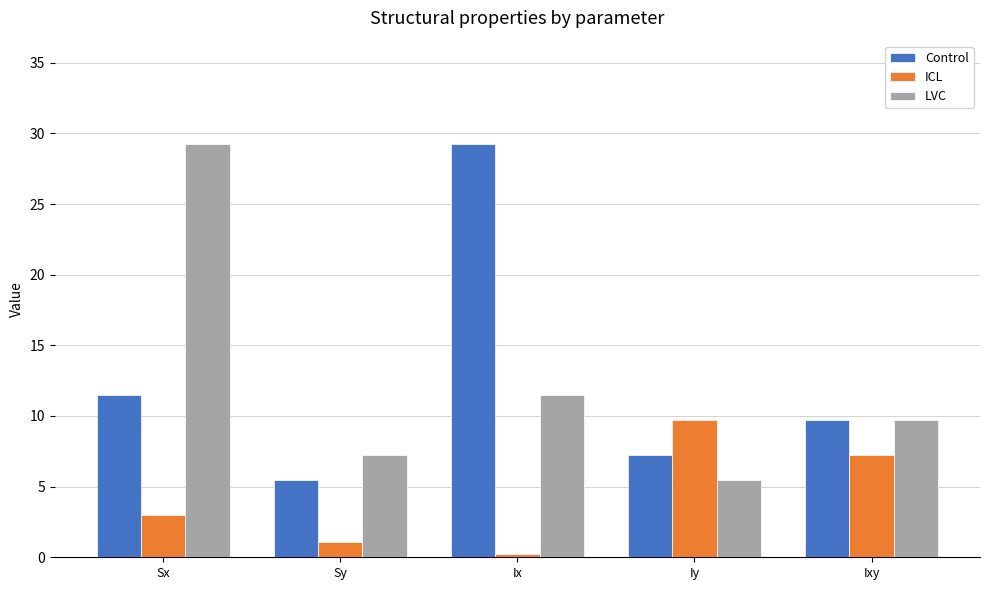

Where does the Control series first go above 9?

Sx